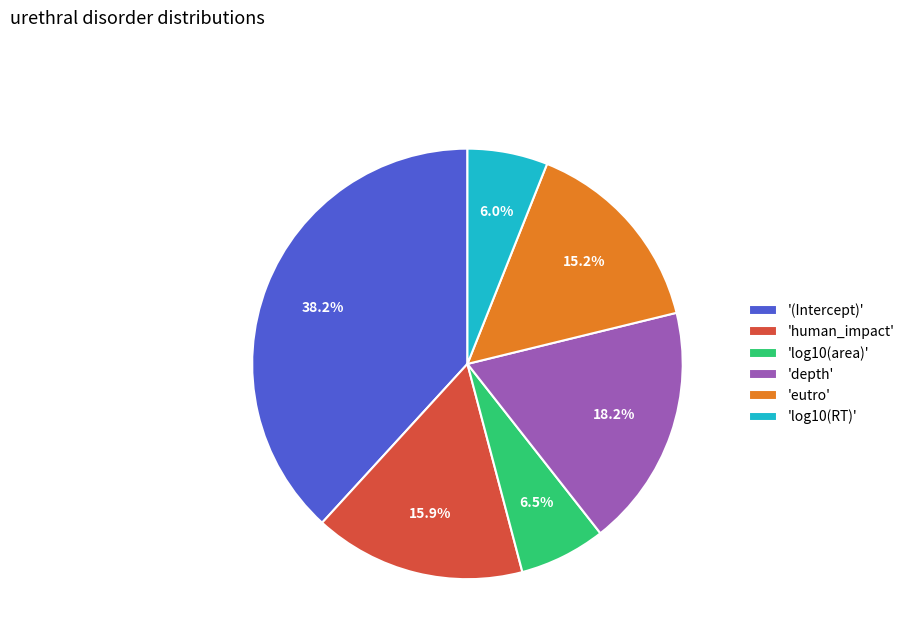

To the nearest percent, what is the average slice percentage?

17%